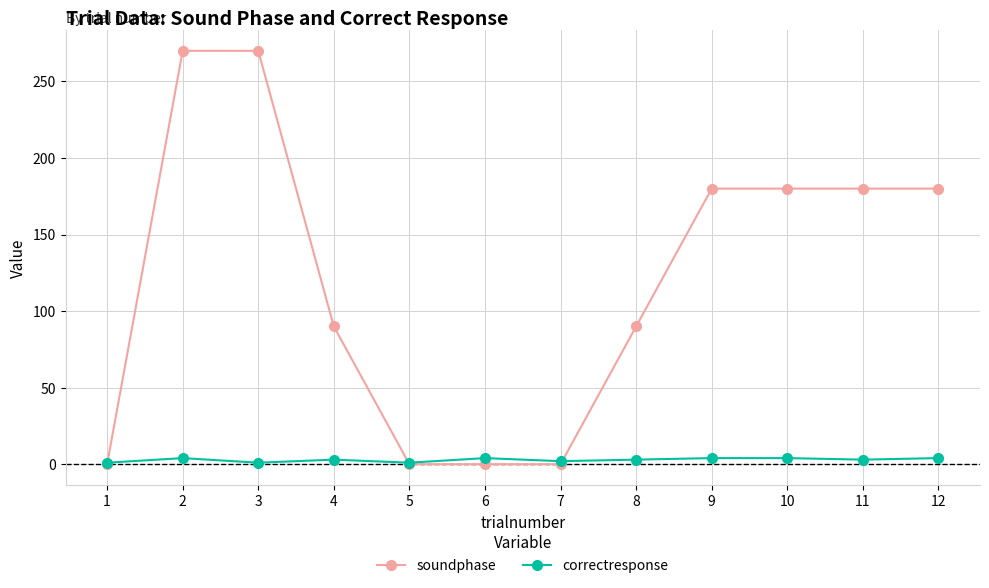

Between 6 and 9, which series saw the biggest shift?

soundphase